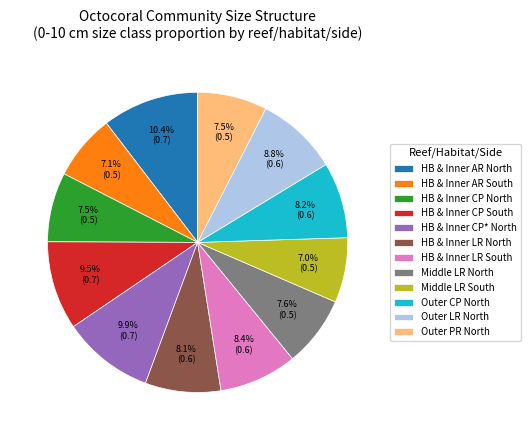

Is it true that Middle LR North is 8% of the pie?

True